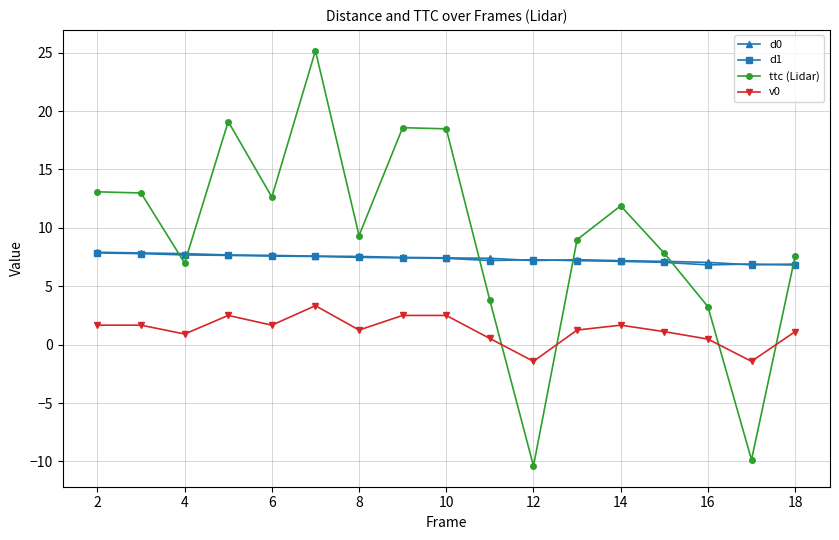

What is the difference between the maximum and minimum values in the v0 series?

4.8